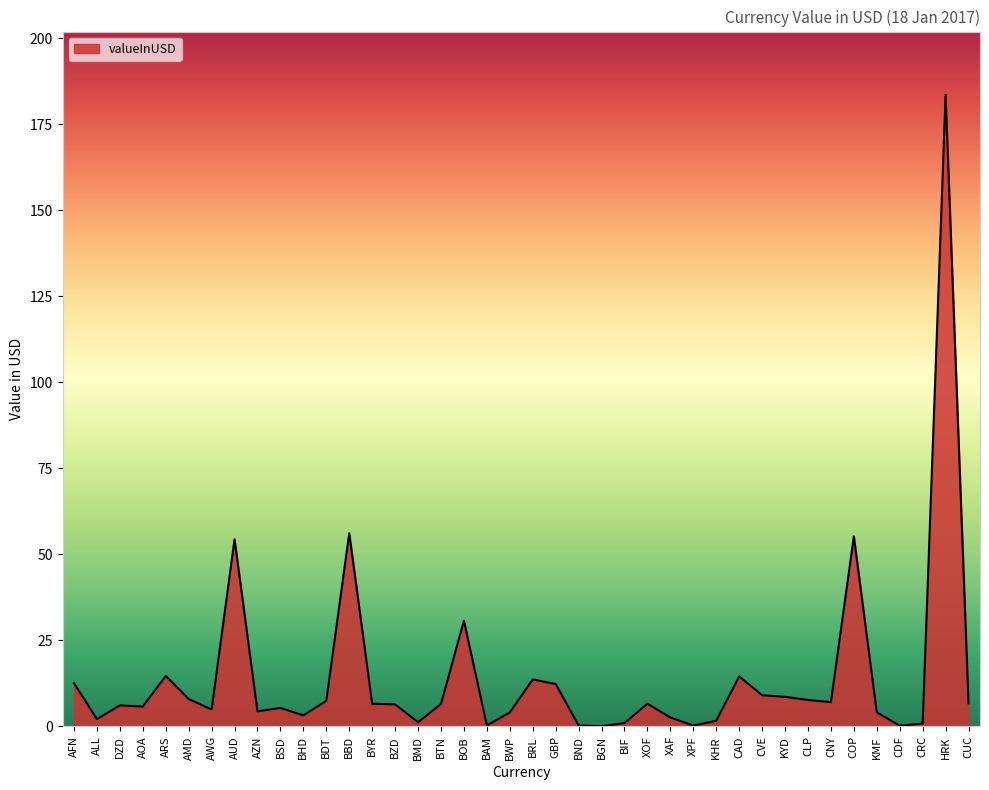

What position from the right is CLP?

8